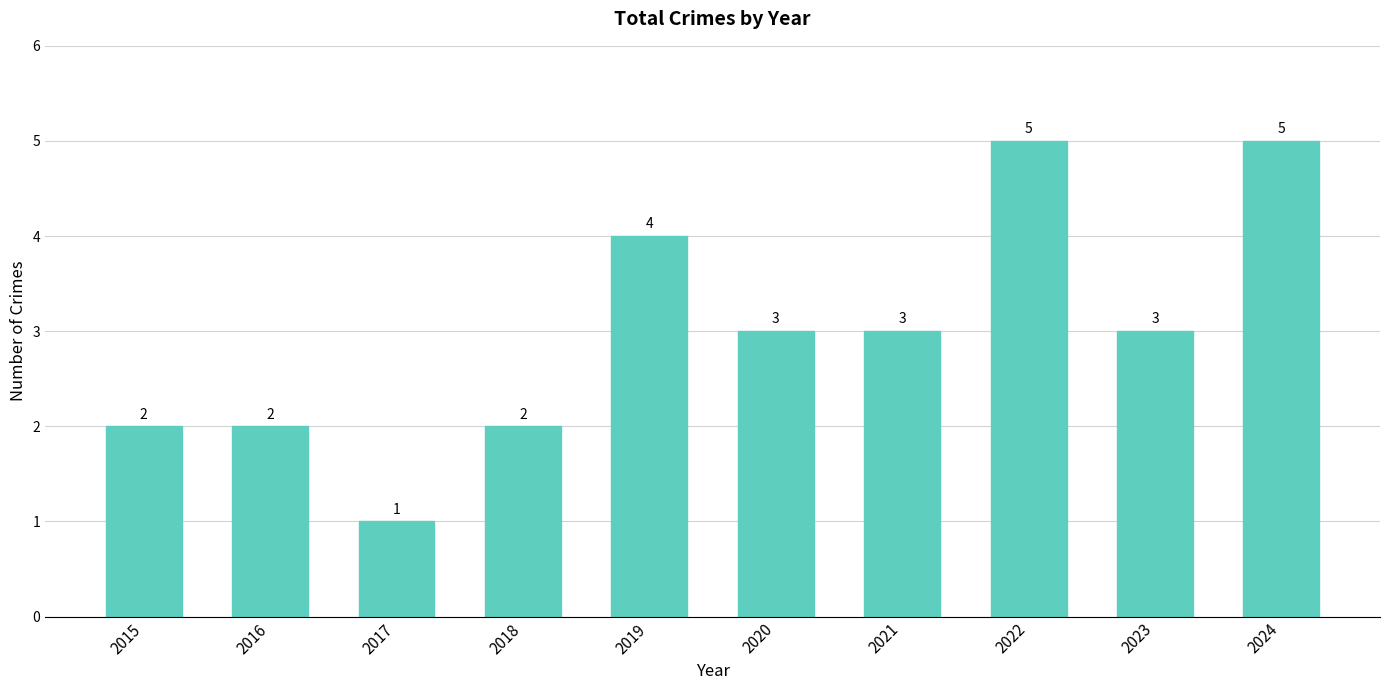

Are the bars horizontal?

No